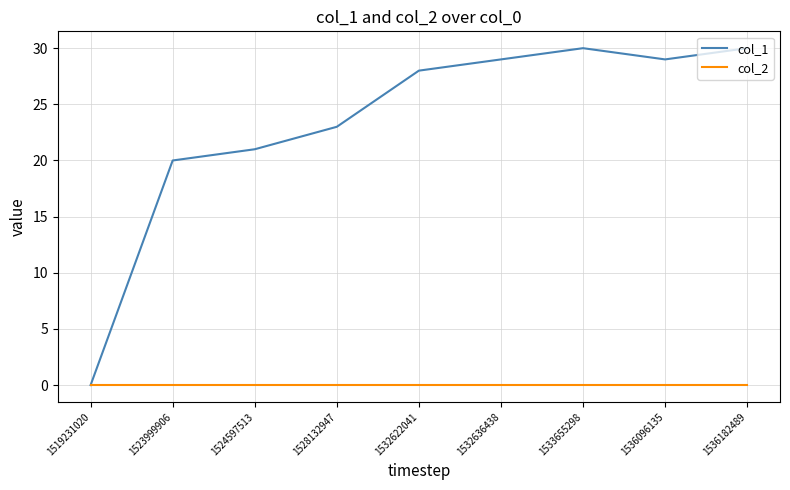

What is the maximum value shown in the chart?

30